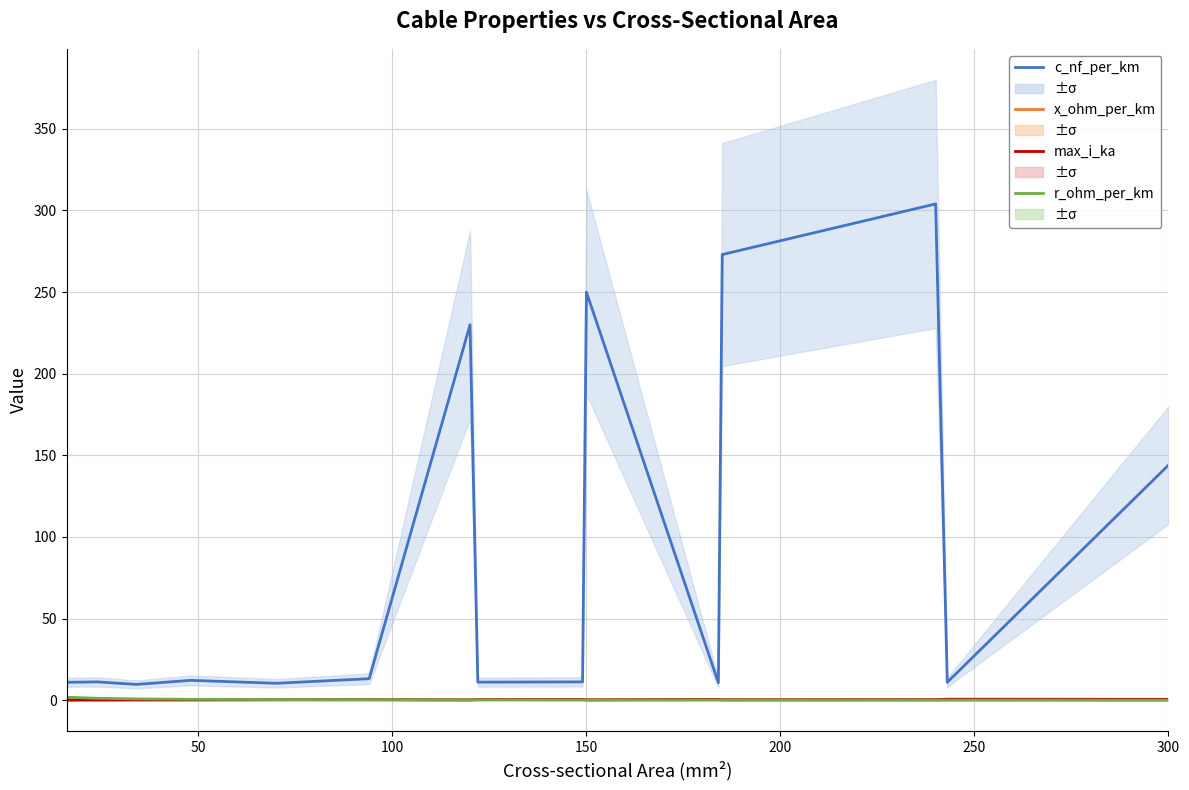

How many lines are shown in the chart?

4